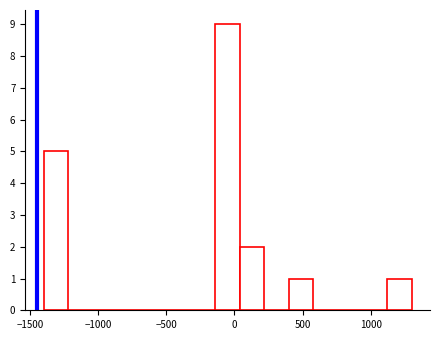

Read against the x-axis, roughly where is the centre of the tallest bar?

-50